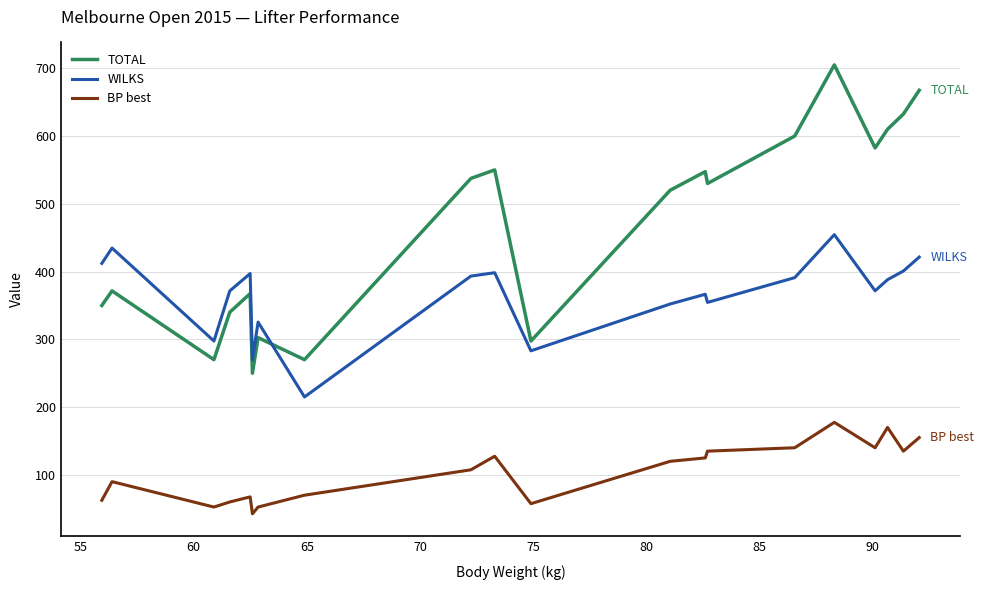

In WILKS, how many points are lower than both neighbors (excluding endpoints)?

6